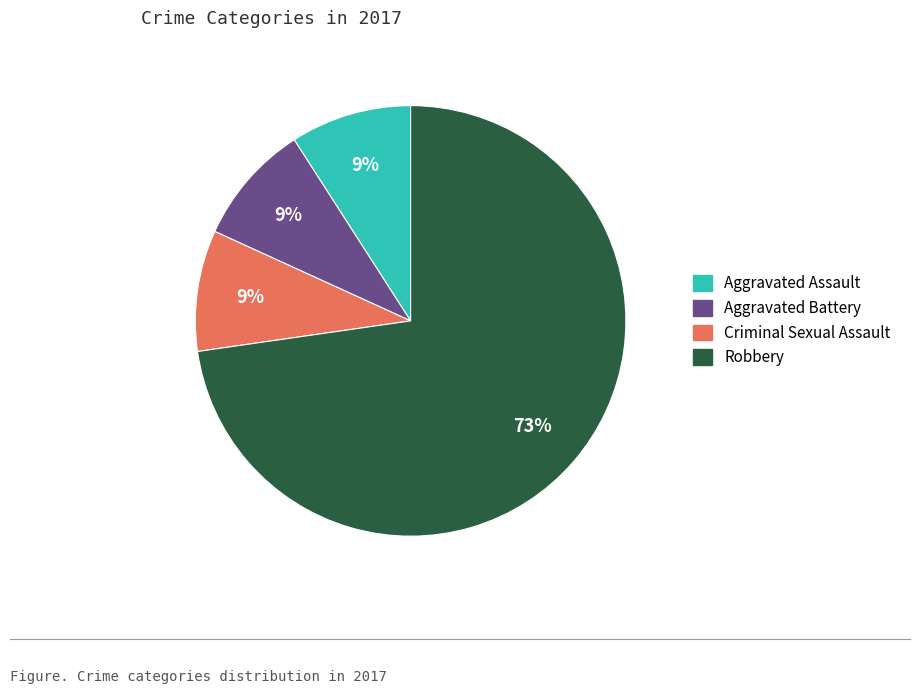

What percentage is the Robbery slice, to the nearest percent?

73%